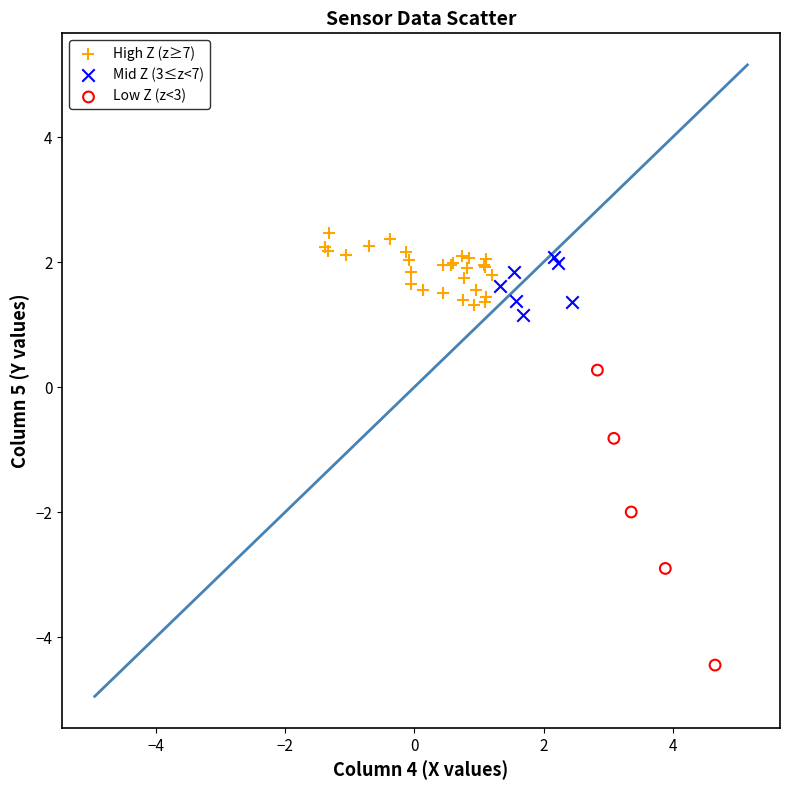

Which series has the widest spread of Y values?

Low Z (z<3)